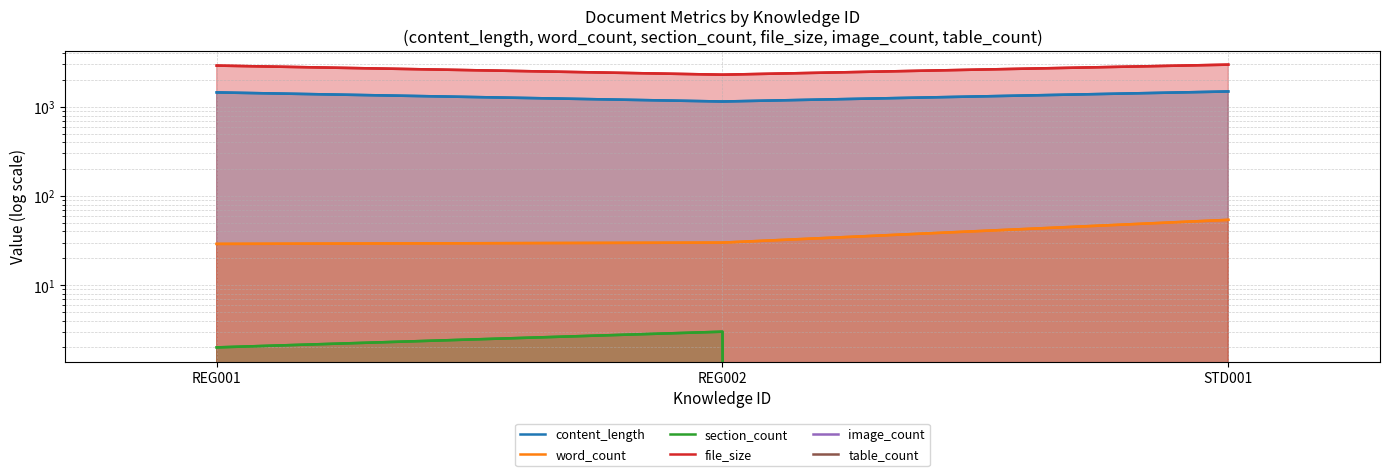

At how many categories does at least one series exceed 2607?

2